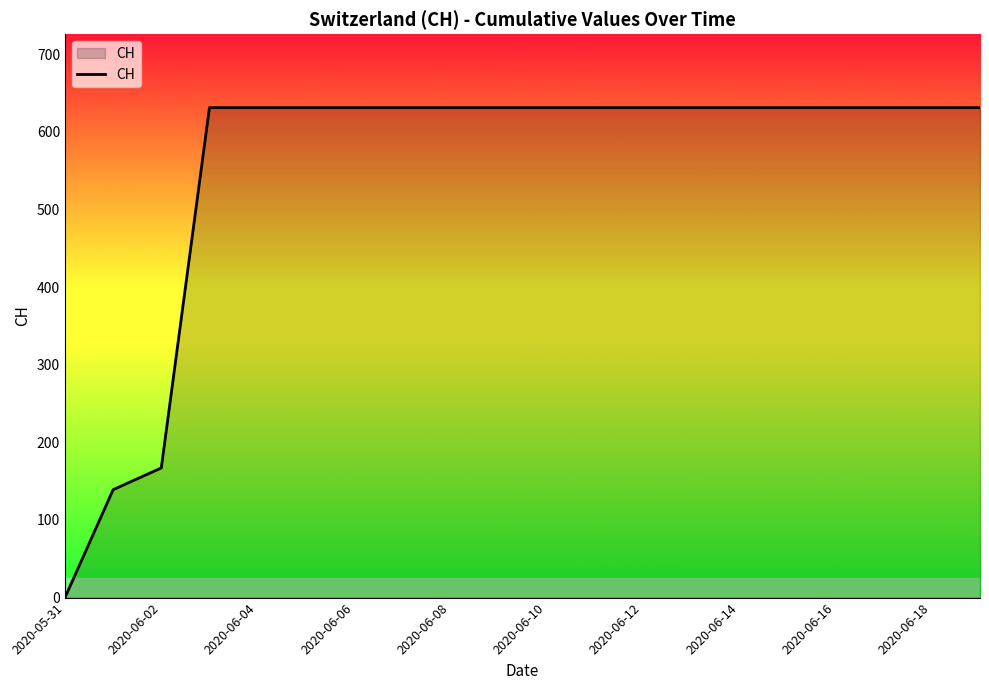

What is the difference between the maximum and minimum values?

631